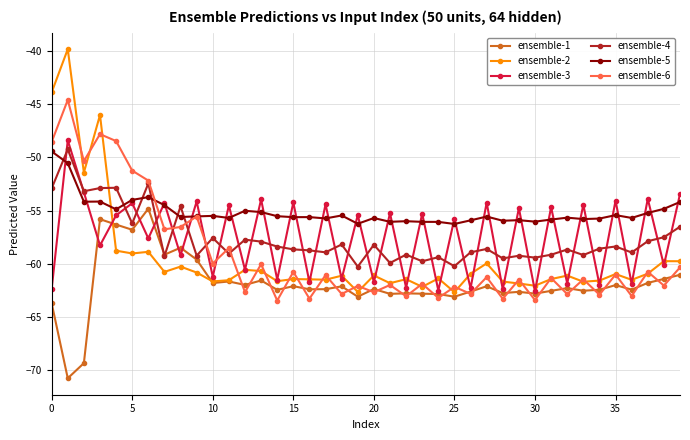

How many distinct data groups are displayed?

6